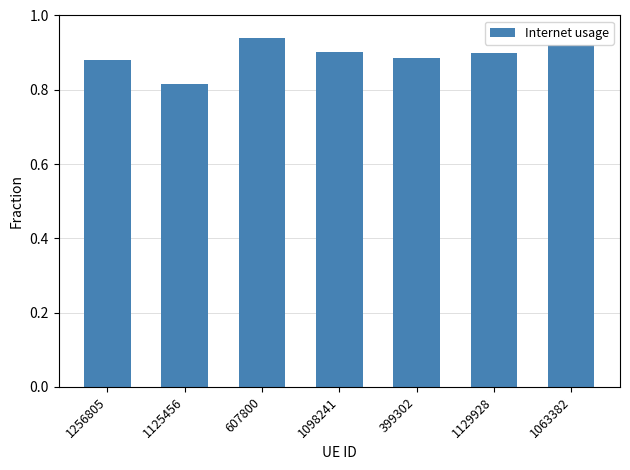

At which category does the chart reach its peak across all series?

607800